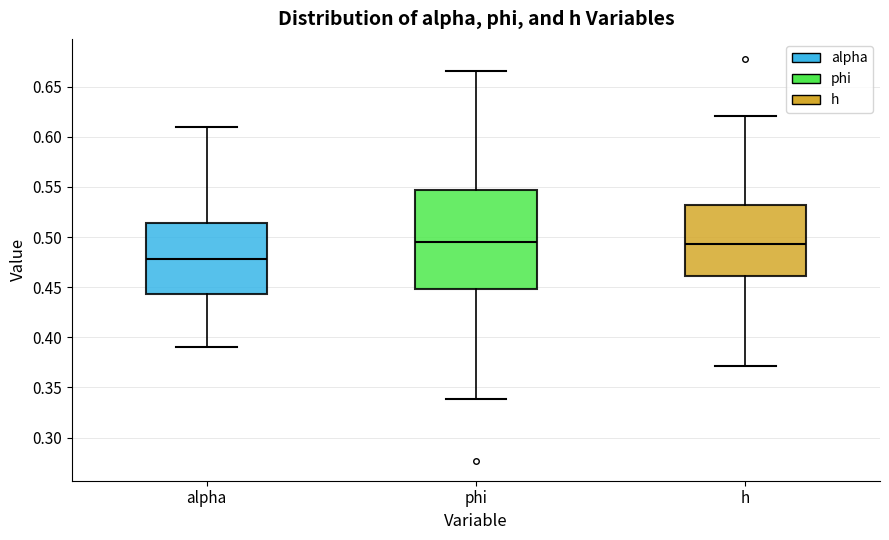

Reading left to right, read every box against the y-axis: the position of its median line, the range the box covers, and the ends of its whiskers. The values are not printed on the chart, so give them approximately, as read against the axis.

alpha: median 0.480, box 0.445 to 0.515, whiskers 0.390 to 0.610
phi: median 0.495, box 0.450 to 0.545, whiskers 0.340 to 0.665
h: median 0.495, box 0.460 to 0.530, whiskers 0.370 to 0.620